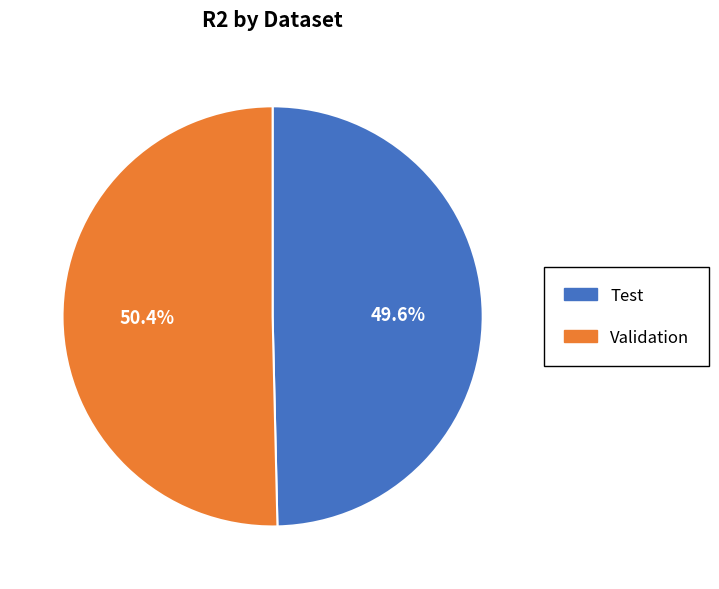

Is there a majority slice in this chart?

Yes